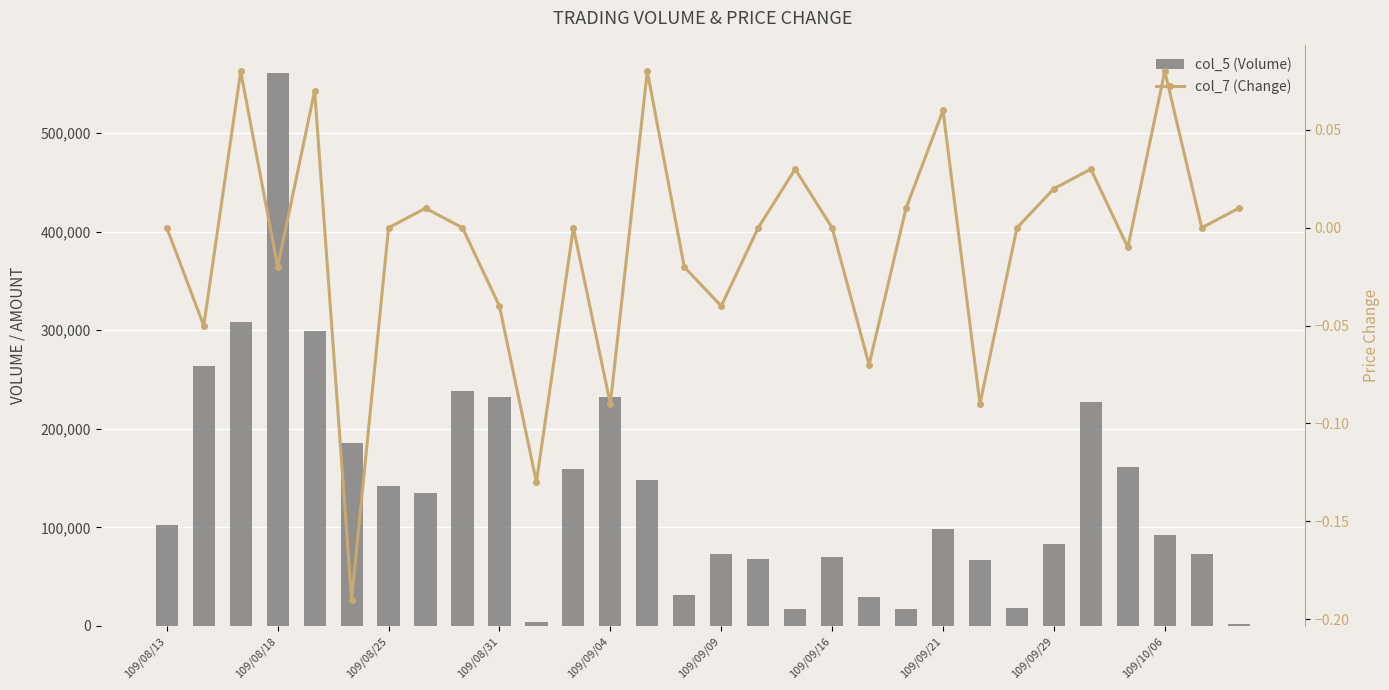

At how many categories does at least one series exceed 183095?

9